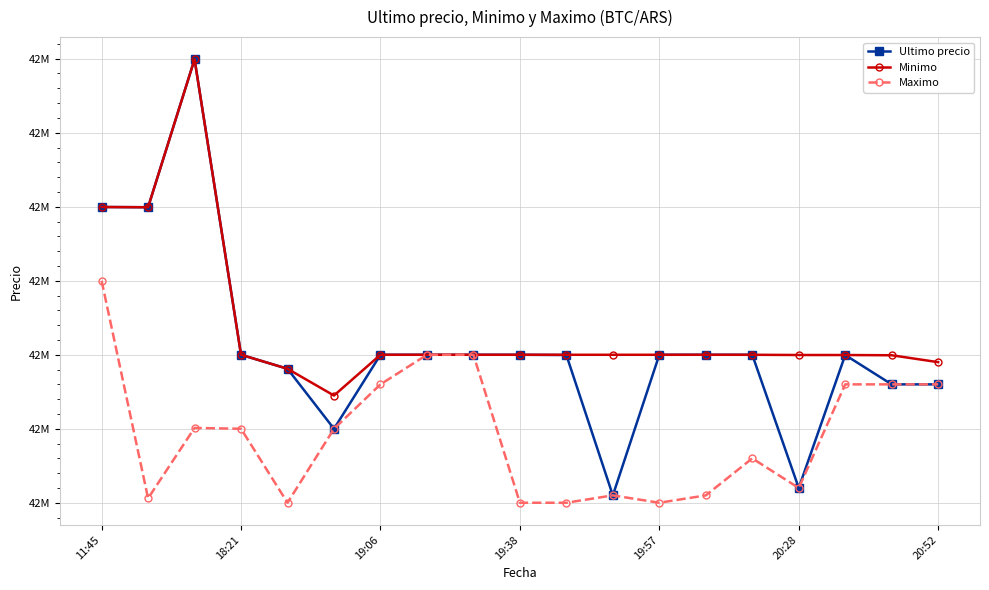

What are all the series names shown in the legend?

Ultimo precio, Minimo, Maximo